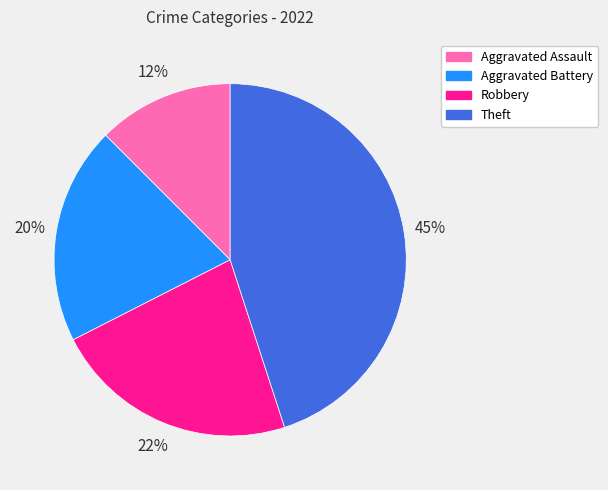

To the nearest percent, what is the difference between the Aggravated Battery and Theft slice percentages?

25%